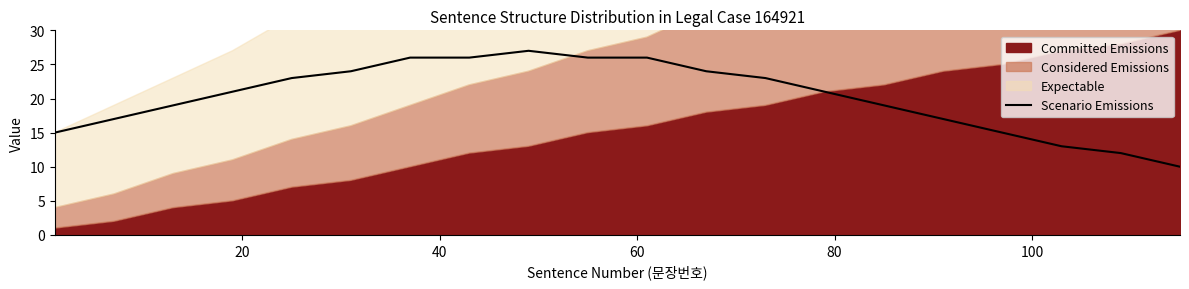

Reading right to left, extract all data points from this chart.

10	12	13	15	17	19	21	23	24	26	26	27	26	26	24	23	21	19	17	15